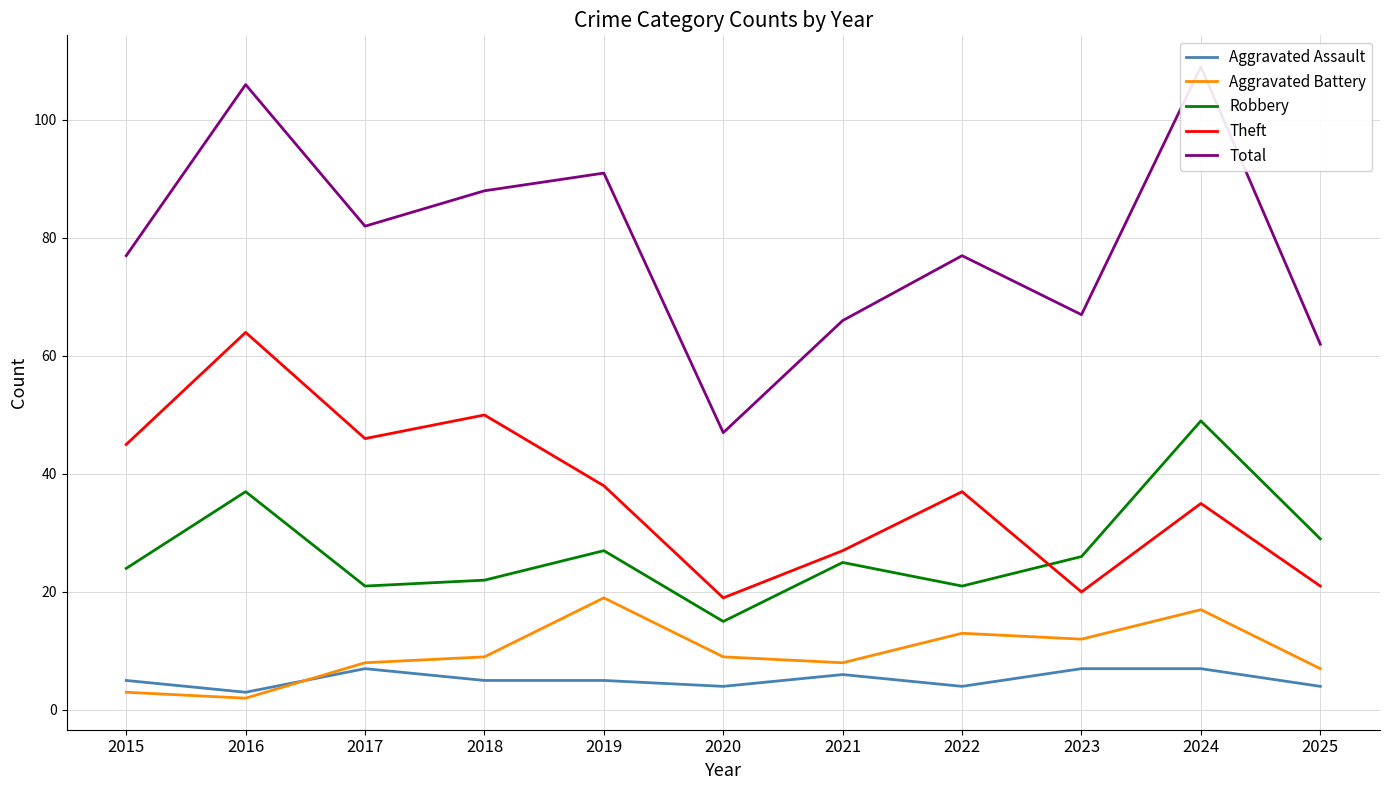

What is the highest value of the Theft series?

64